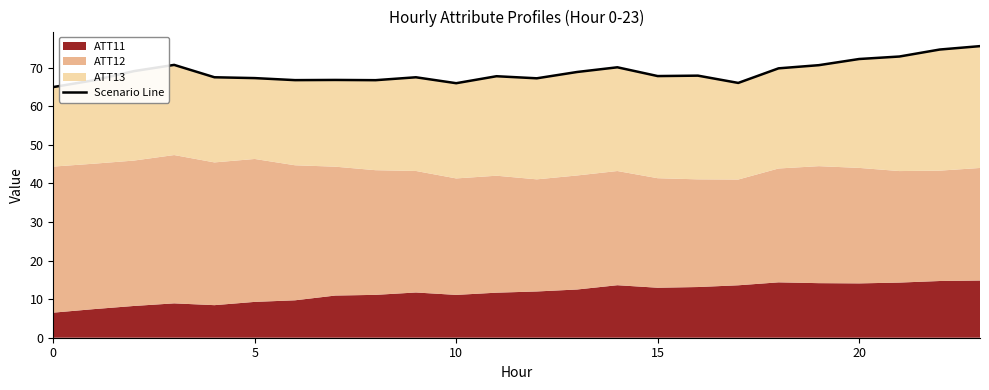

At which label is the value closest to 70?

14